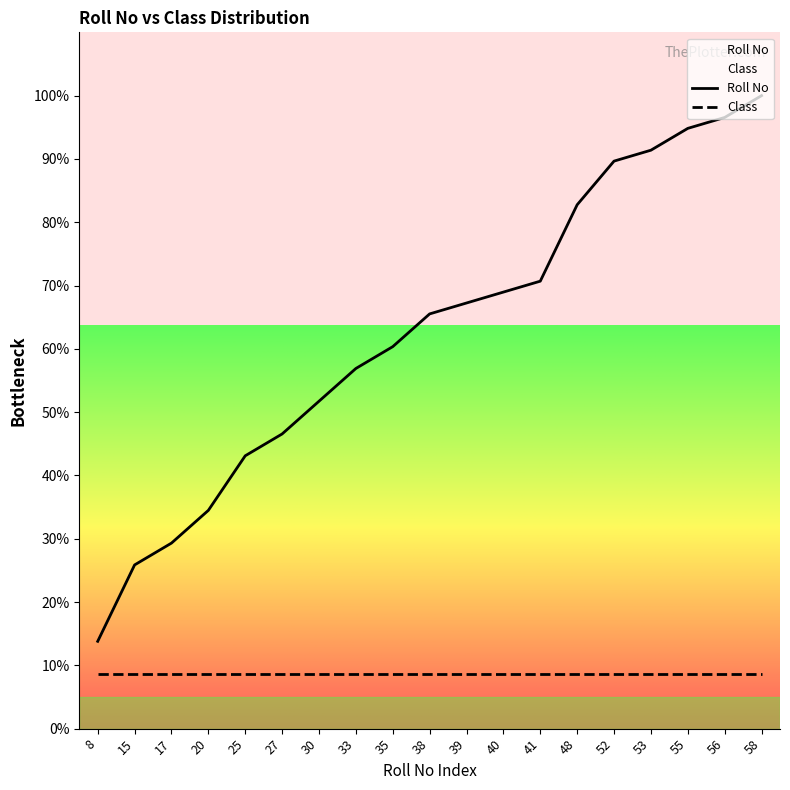

Reading right to left, transcribe all the data shown in this chart.

100.0	96.6	94.8	91.4	89.7	82.8	70.7	69.0	67.2	65.5	60.3	56.9	51.7	46.6	43.1	34.5	29.3	25.9	13.8